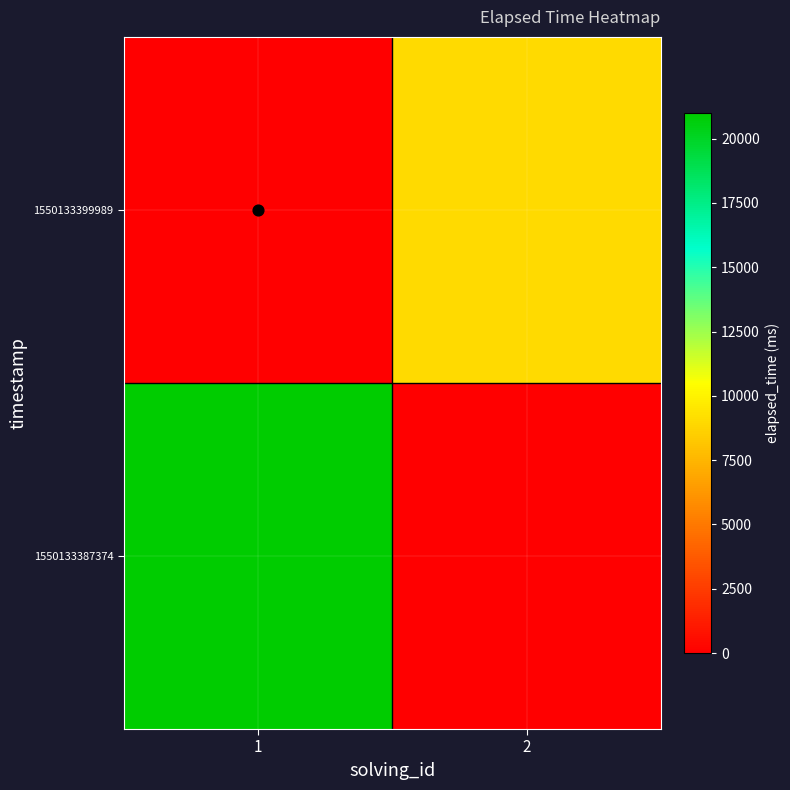

Count the 1550133387374 values in the range 0 to 21000.

2